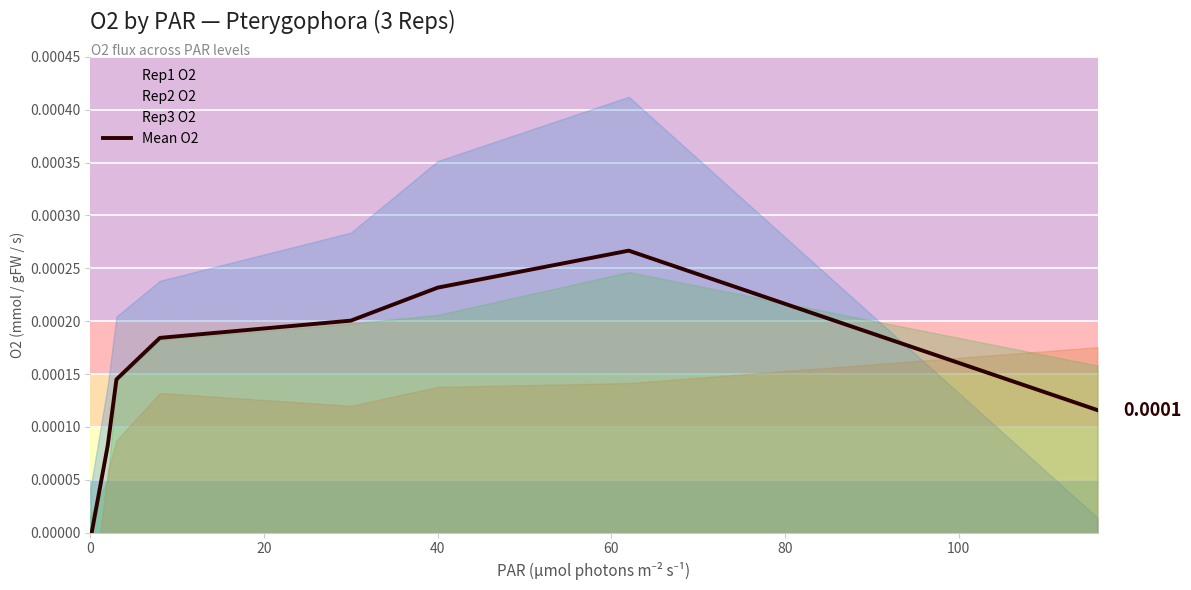

How many points are higher than both their immediate neighbors (excluding endpoints)?

1